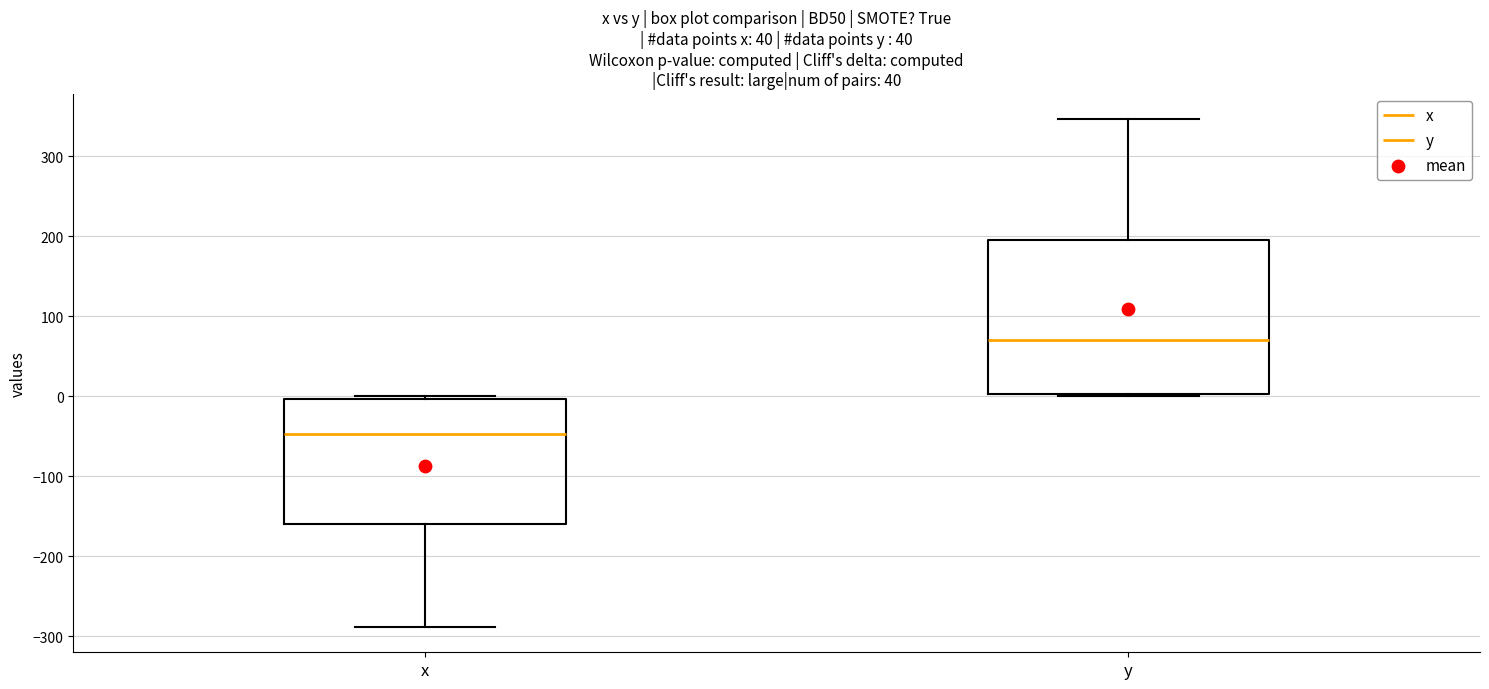

Comparing the boxes themselves (not the whiskers), which one is the tallest?

y